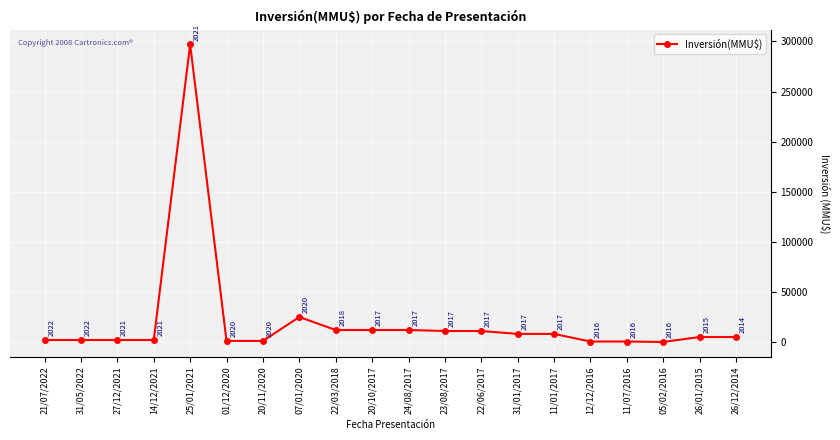

True or false: the data shows 1083 at 01/12/2020.

True